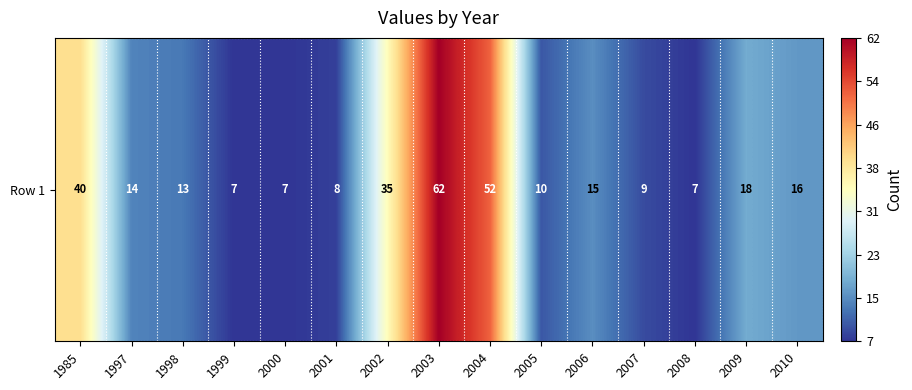

Is it true that the value at 1997 is 14?

True